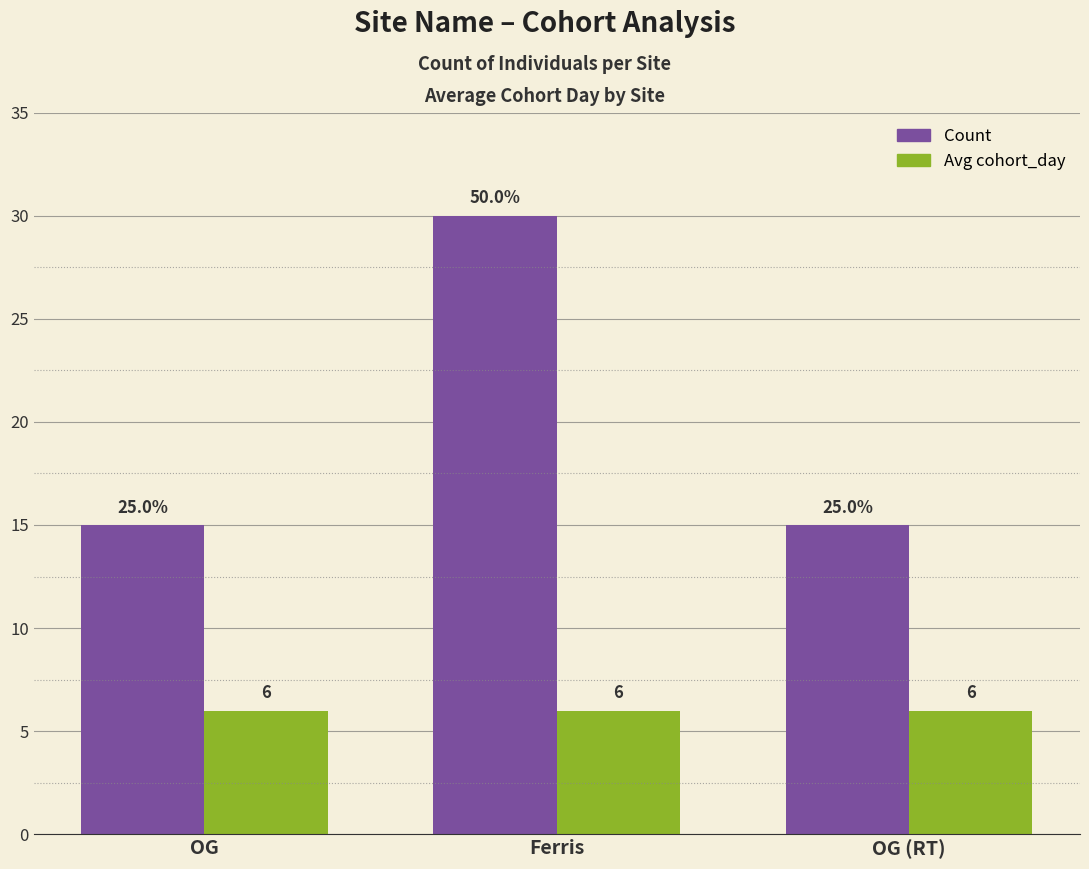

Rank the series at OG from lowest to highest value.

Avg cohort_day, Count